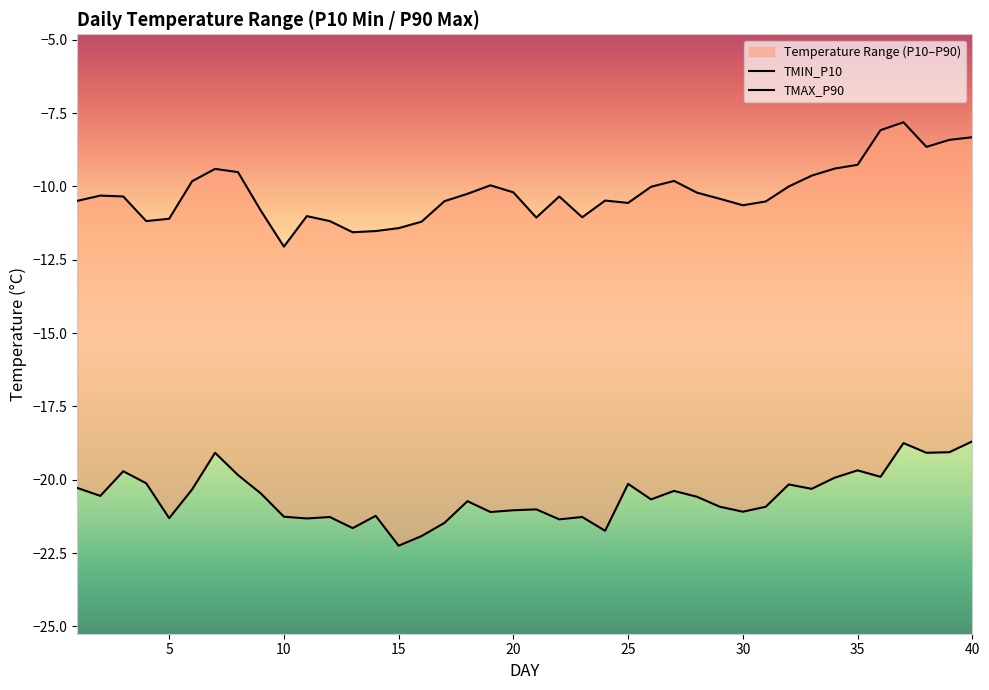

What is the maximum value shown in the chart?

-7.8